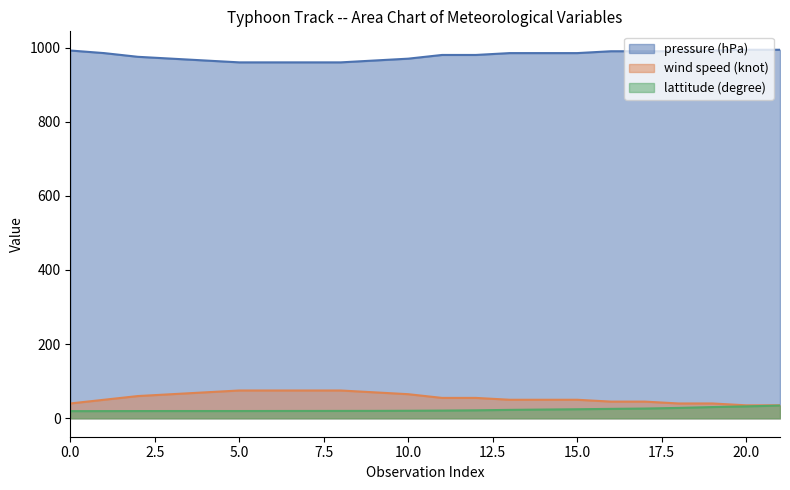

Reading left to right, what are all the values shown in this chart?

pressure (hPa): 0=992.0	1=985.0	2=975.0	3=970.0	4=965.0	5=960.0	6=960.0	7=960.0	8=960.0	9=965.0	10=970.0	11=980.0	12=980.0	13=985.0	14=985.0	15=985.0	16=990.0	17=990.0	18=990.0	19=992.0	20=994.0	21=994.0
wind speed (knot): 0=40.0	1=50.0	2=60.0	3=65.0	4=70.0	5=75.0	6=75.0	7=75.0	8=75.0	9=70.0	10=65.0	11=55.0	12=55.0	13=50.0	14=50.0	15=50.0	16=45.0	17=45.0	18=40.0	19=40.0	20=35.0	21=35.0
lattitude (degree): 0=19.3	1=19.4	2=19.5	3=19.6	4=19.6	5=19.6	6=19.7	7=19.8	8=19.9	9=20.0	10=20.3	11=20.8	12=21.5	13=22.7	14=23.6	15=24.4	16=25.4	17=26.3	18=28.0	19=30.3	20=32.2	21=34.3